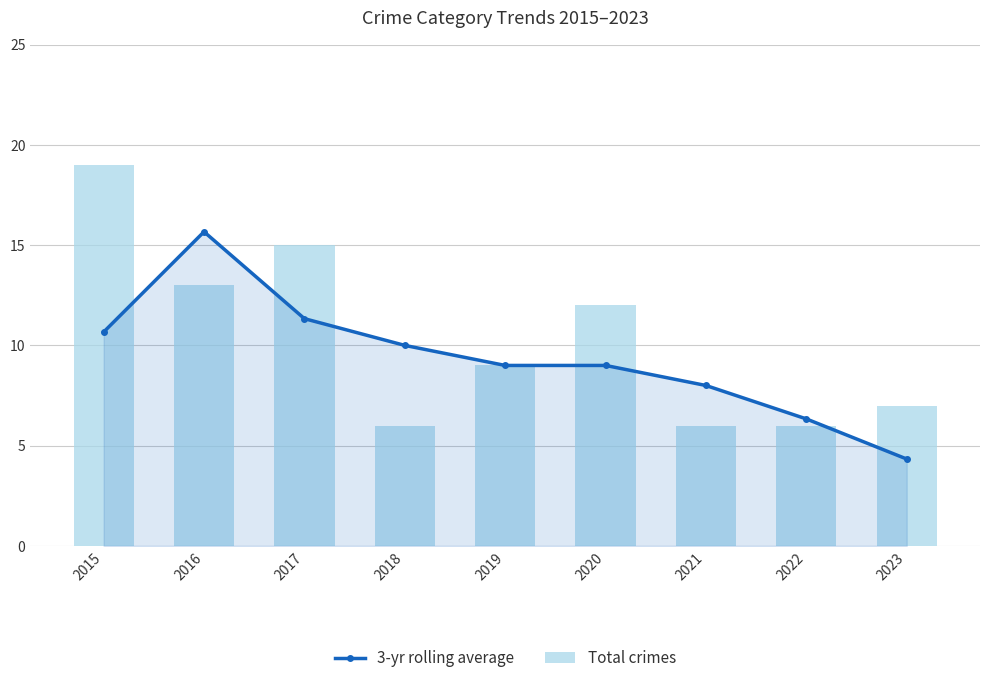

What is the sum of the Total crimes values at 2018 and 2020?

18.0